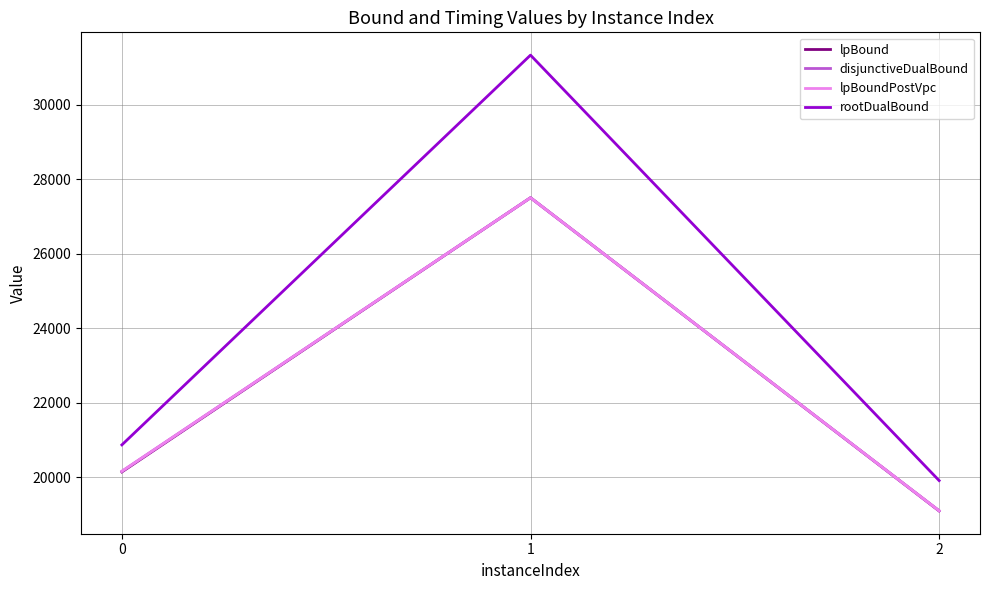

Does the chart have visible grid lines?

Yes